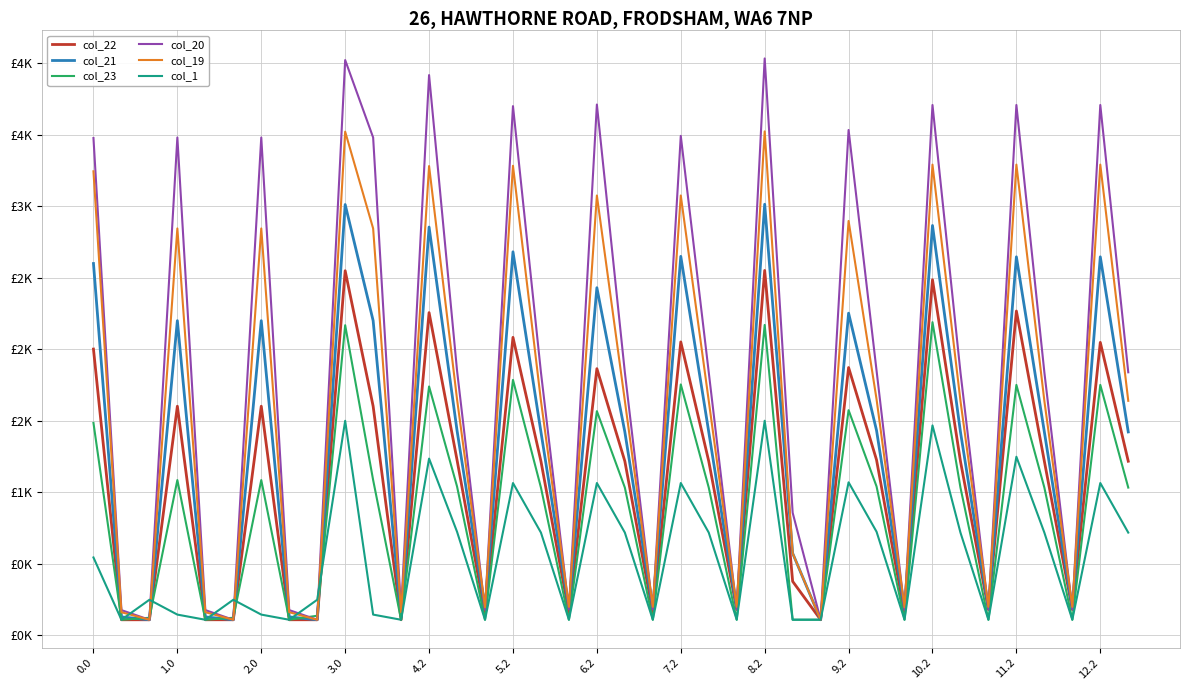

How many intersections are there between col_23 and col_20?

6